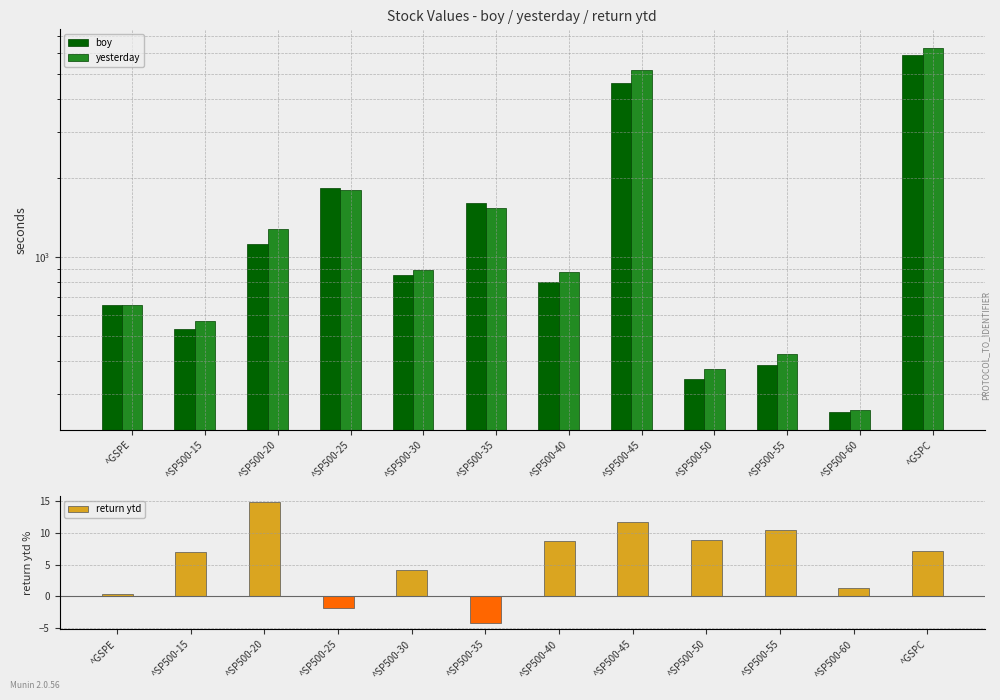

At which label does return ytd reach its minimum?

^SP500-35